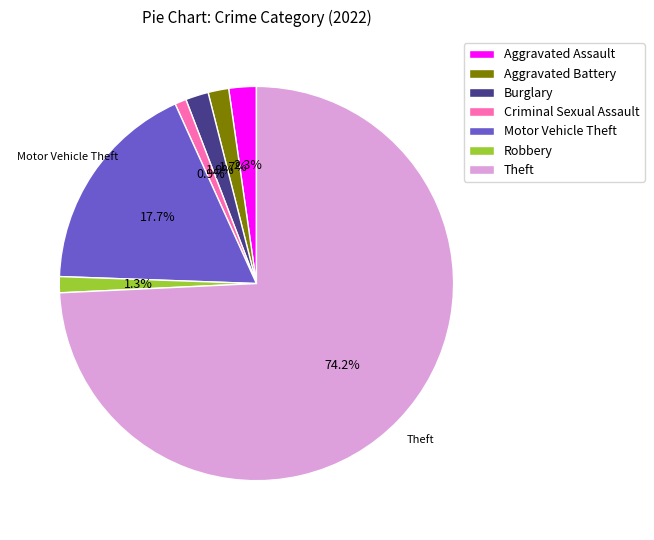

Is there any slice that represents more than half of the pie?

Yes